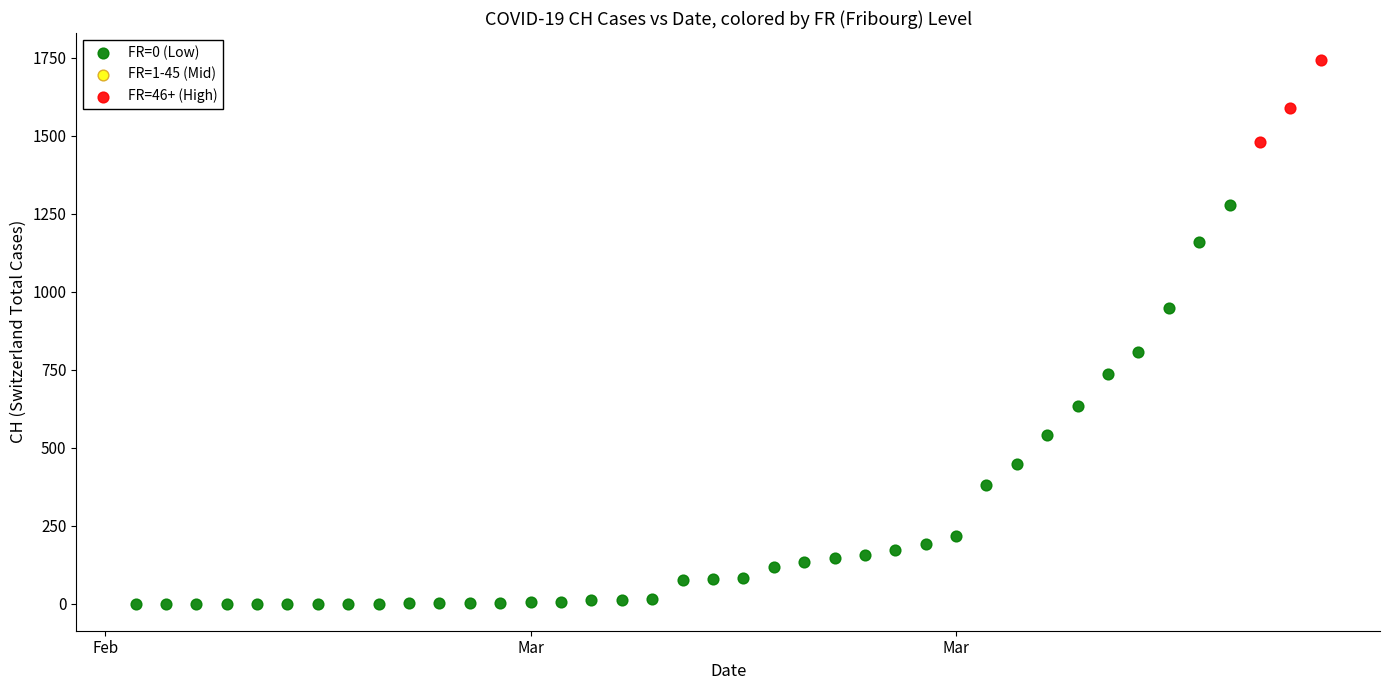

Which series reaches the maximum Y coordinate?

FR=46+ (High)